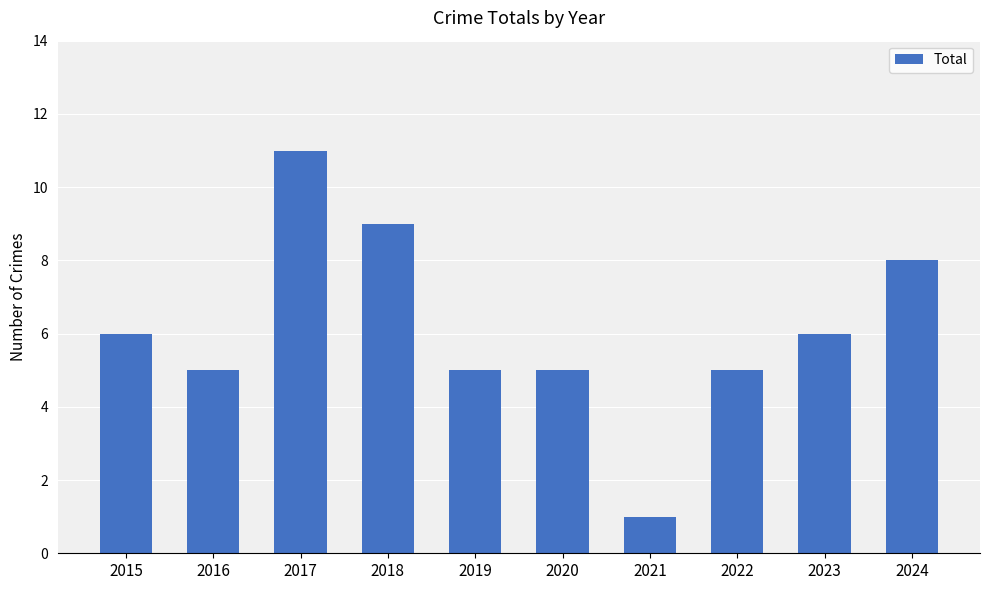

How many values are below 6?

5